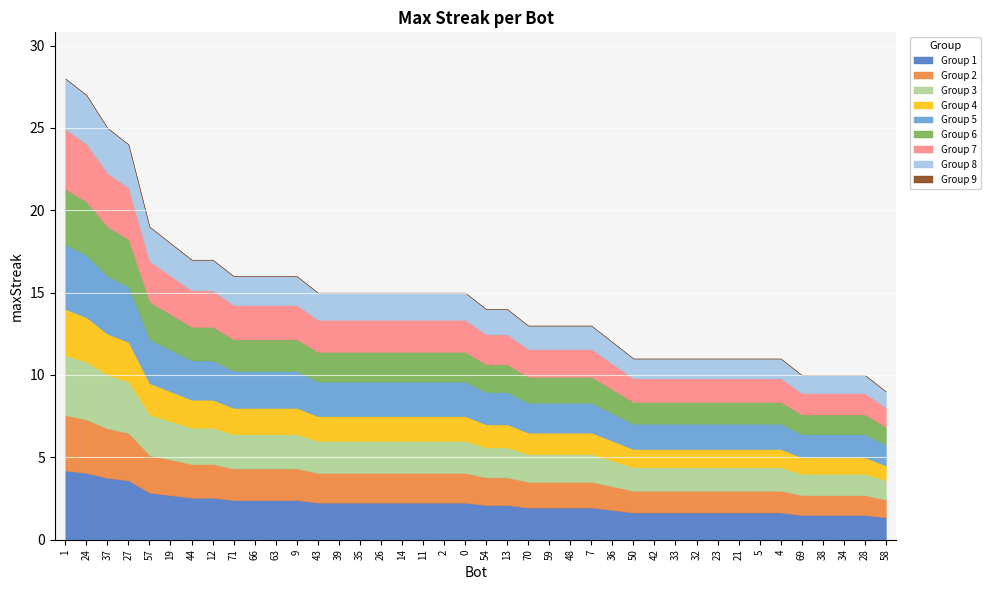

What is the difference between the second highest and second lowest values?

17